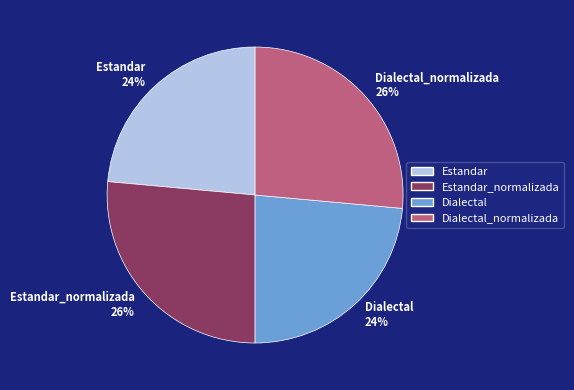

To the nearest percent, what is the combined percentage of Estandar 24% and Estandar_normalizada 26%?

50%